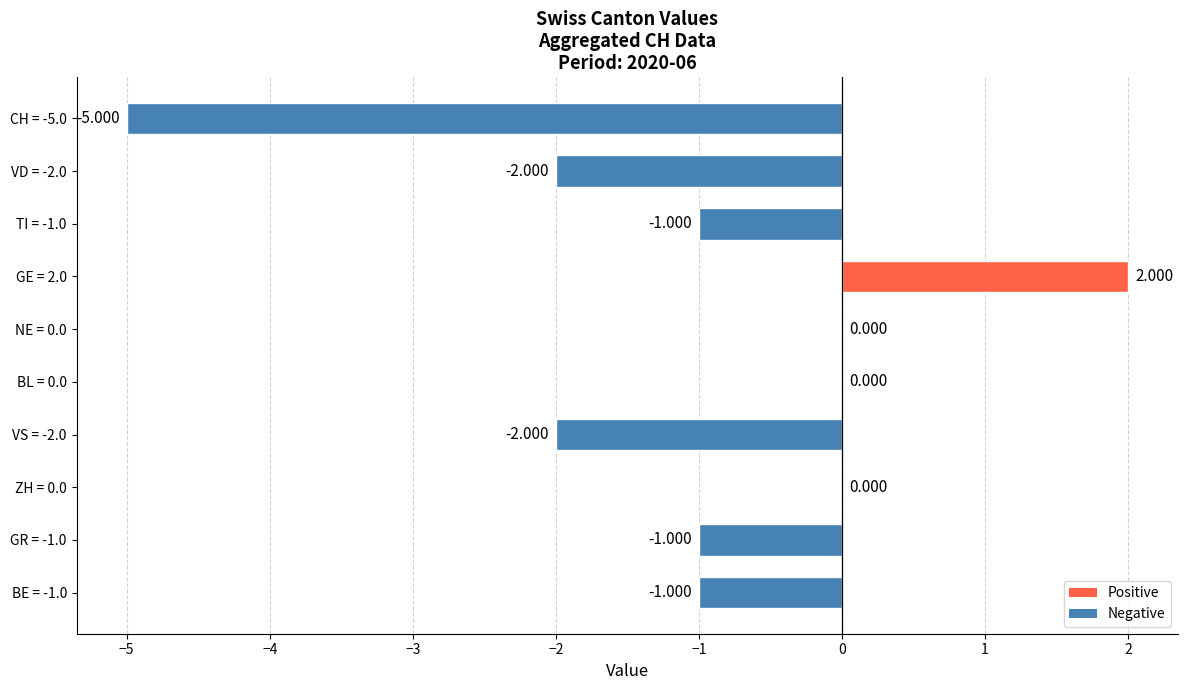

Count the number of categories in the chart.

10